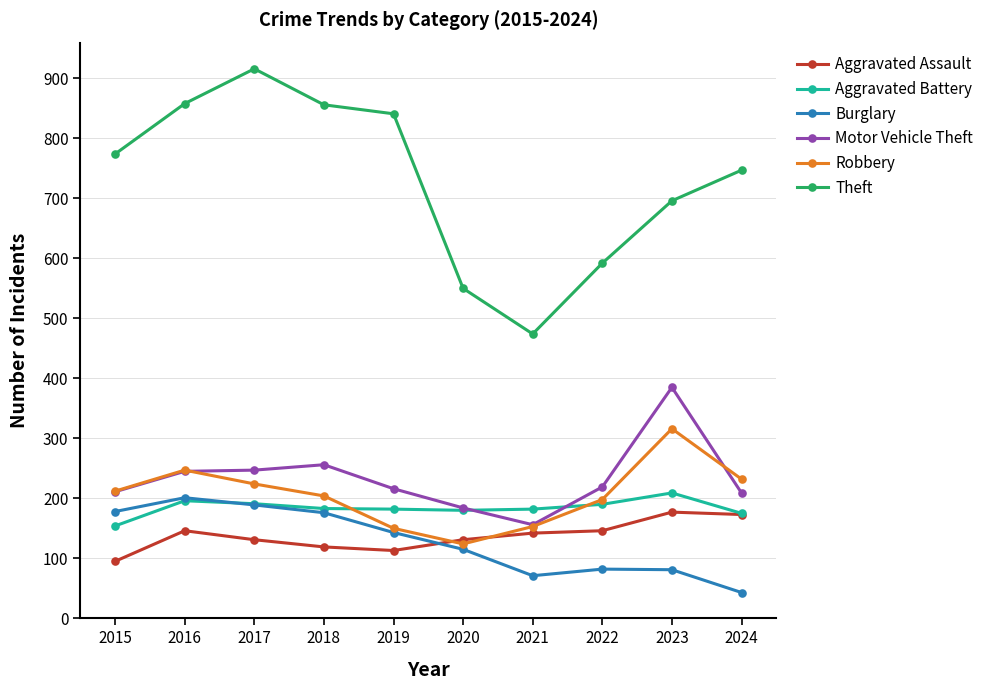

What is the total value across all series at 2023?

1864